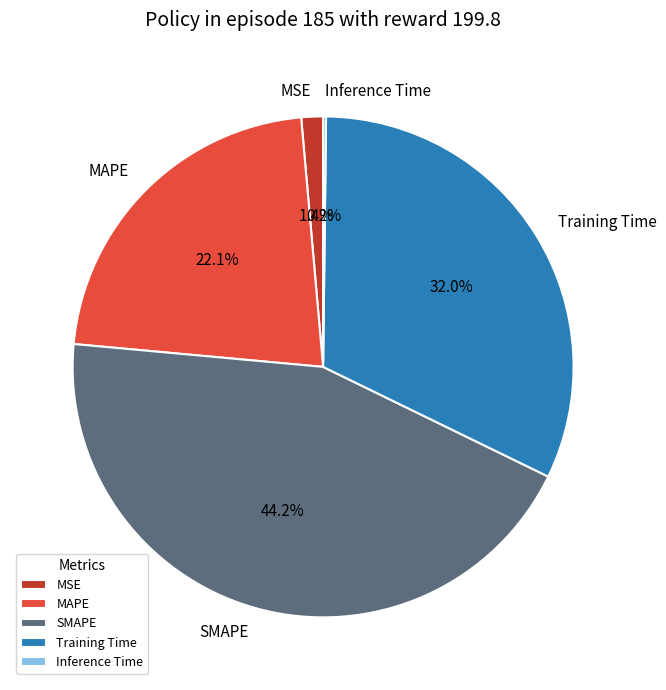

Is there a majority slice in this chart?

No